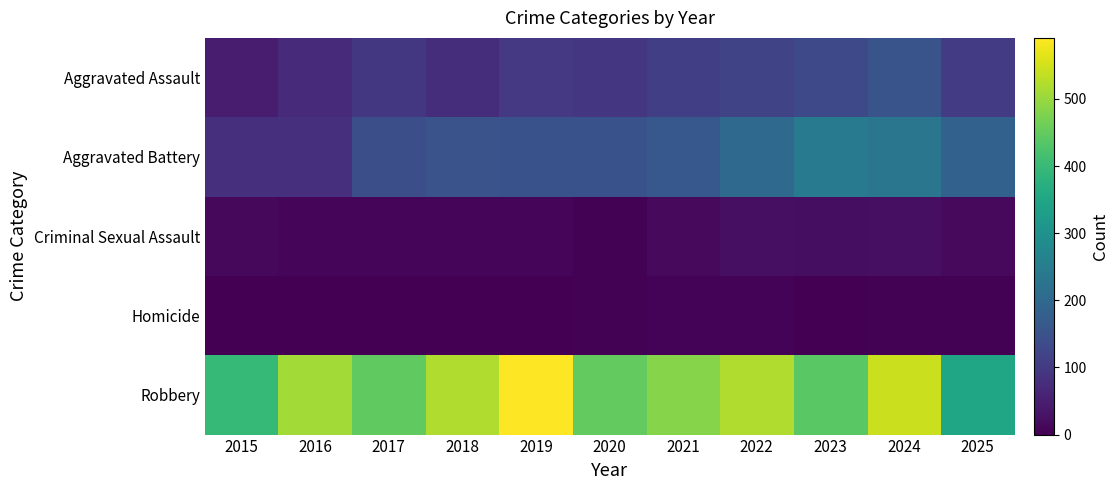

What is the difference between the highest and lowest values at 2015?

395